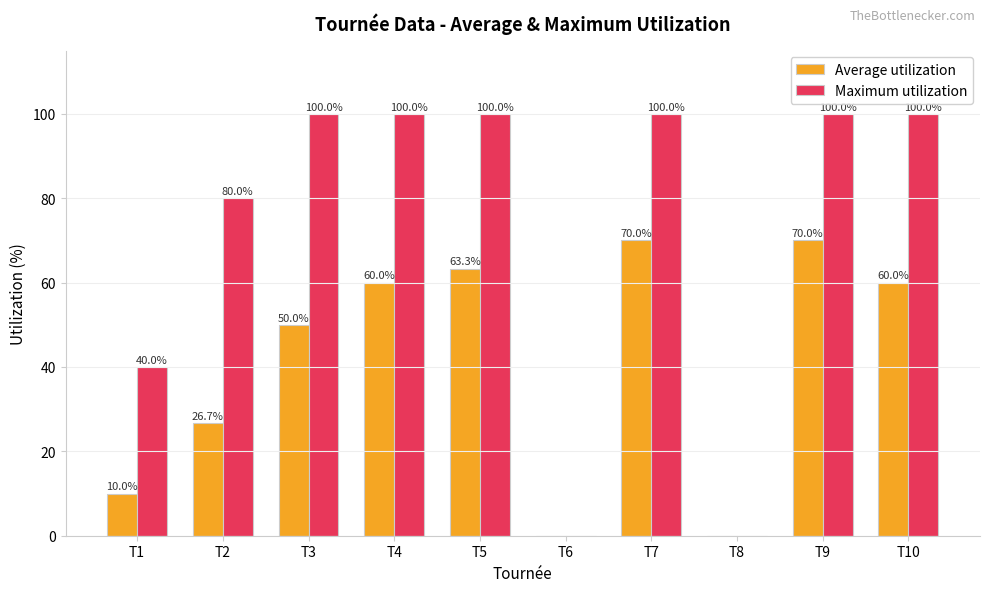

What is the highest value of the Average utilization series?

70.0